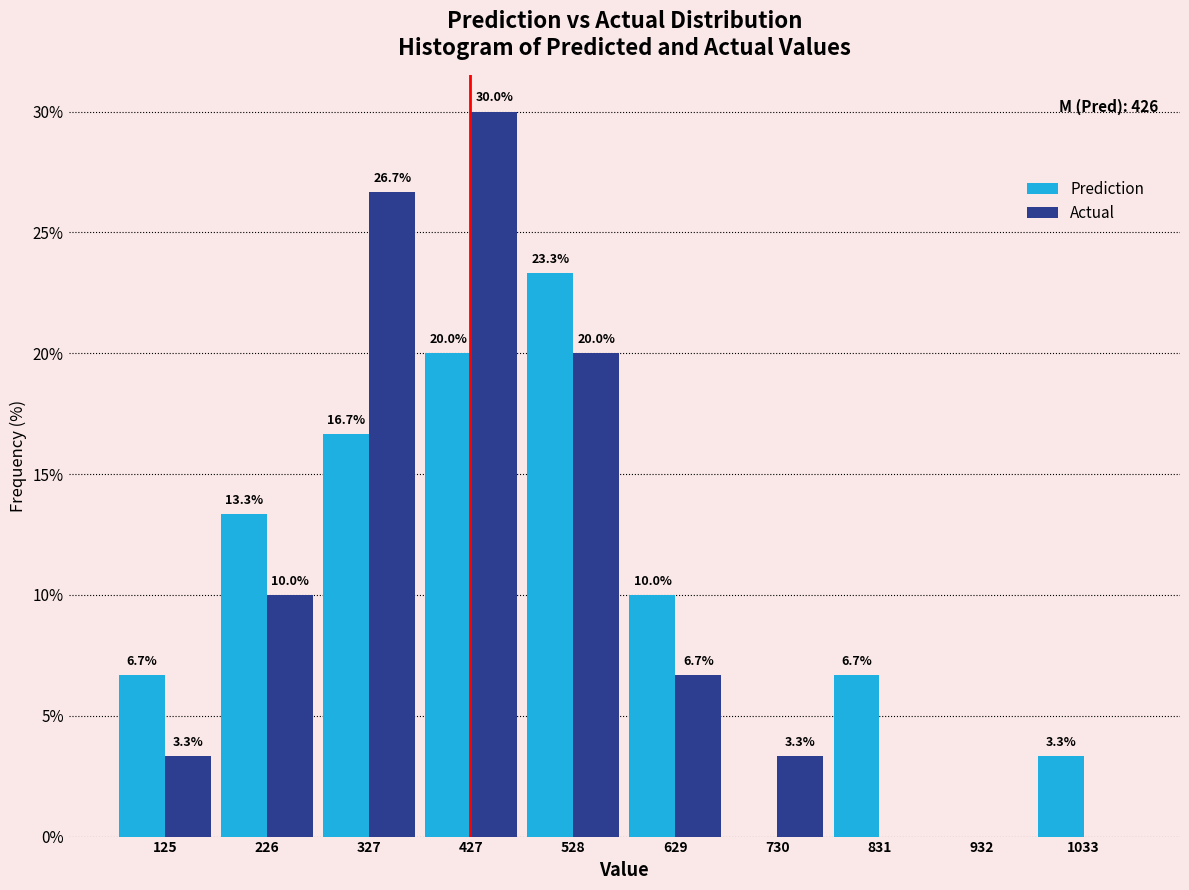

In the Actual series, which range on the x-axis has the tallest bar?

380 to 480